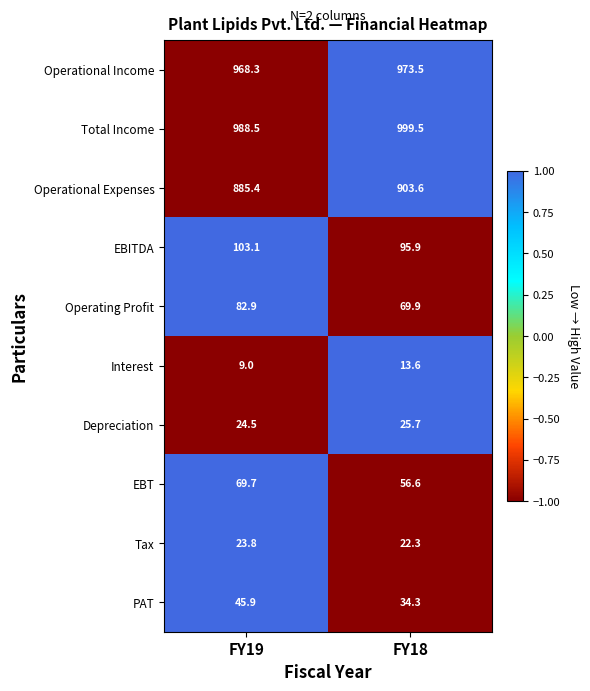

List the series in order of their peak value, lowest first.

Interest, Tax, Depreciation, PAT, EBT, Operating Profit, EBITDA, Operational Expenses, Operational Income, Total Income